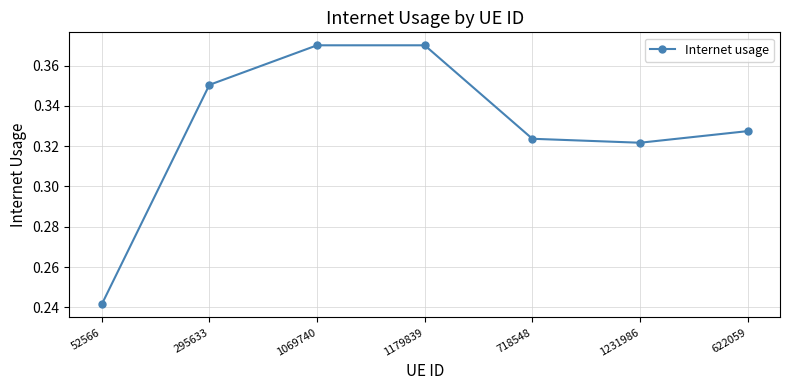

The chart shows a value of 0.2 at 1069740. True or false?

False